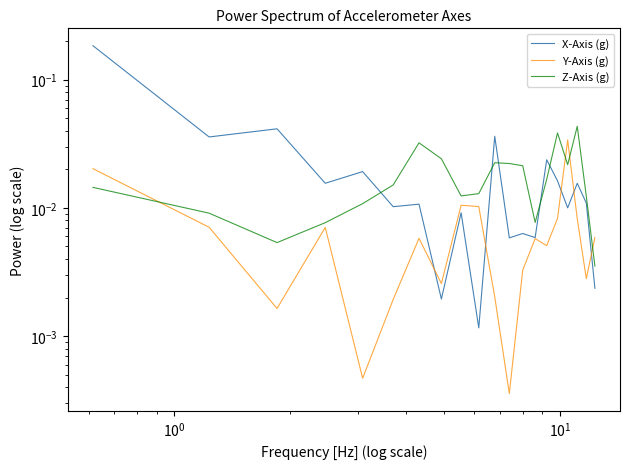

How many lines are shown in the chart?

3